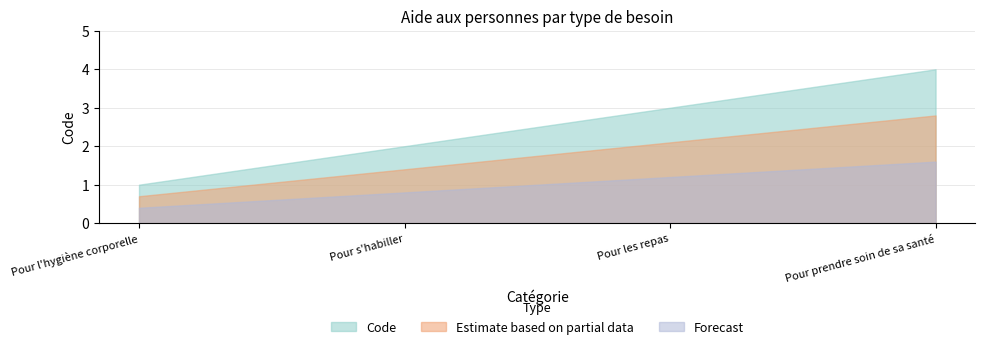

Between Pour s'habiller and Pour les repas, which is larger?

Pour les repas